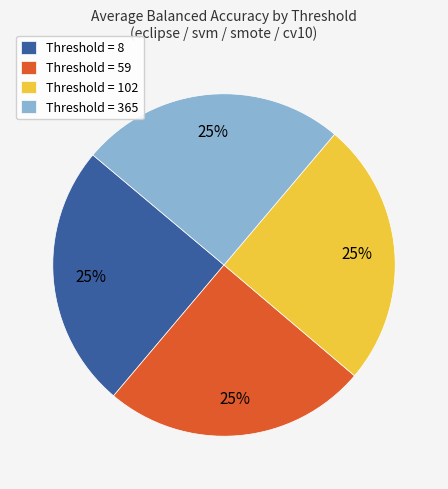

True or false: Threshold = 102 accounts for 20% of the total.

False